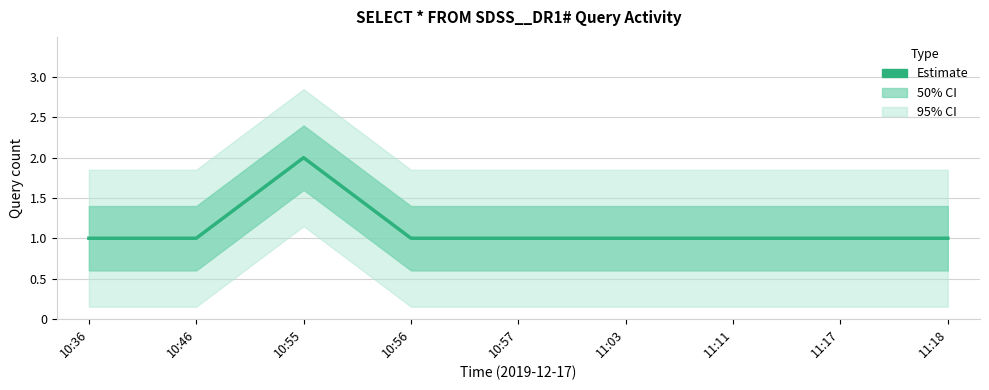

What is the smallest value displayed?

1